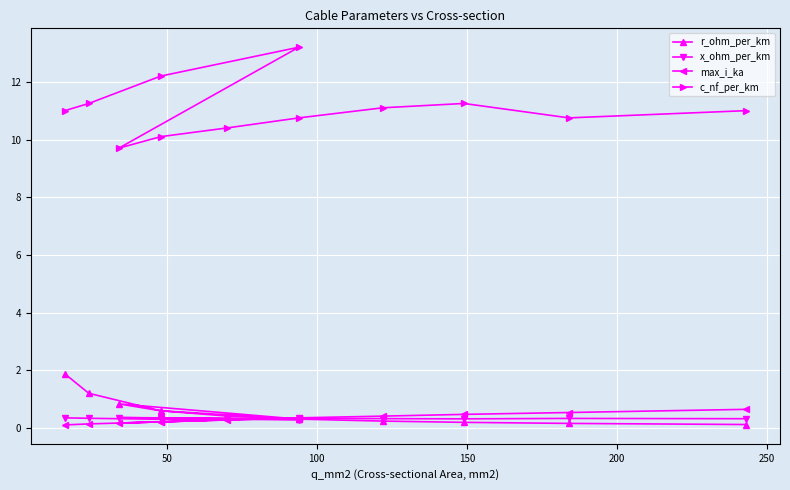

How many lines are shown in the chart?

4